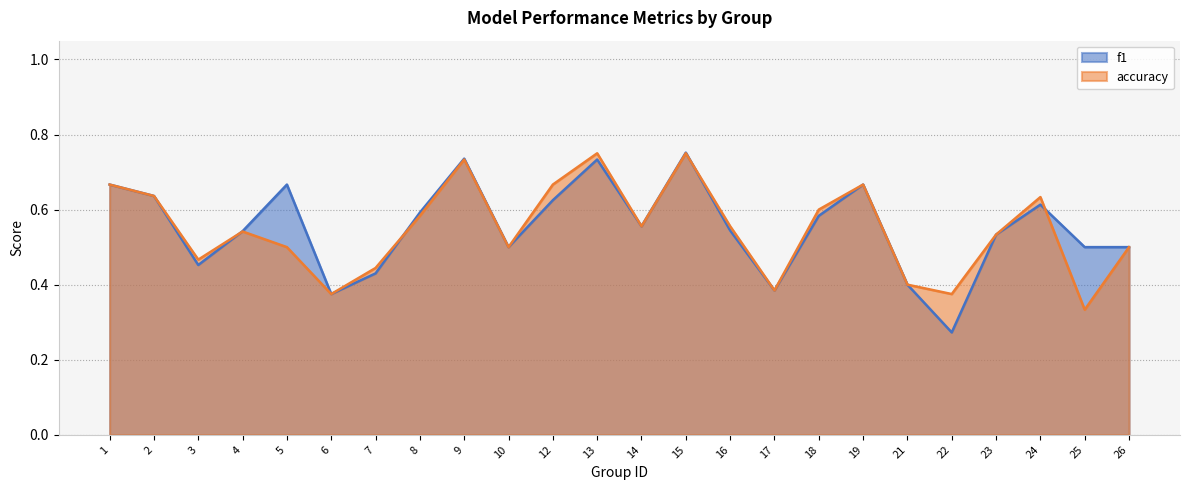

Which series has the widest spread of values?

f1